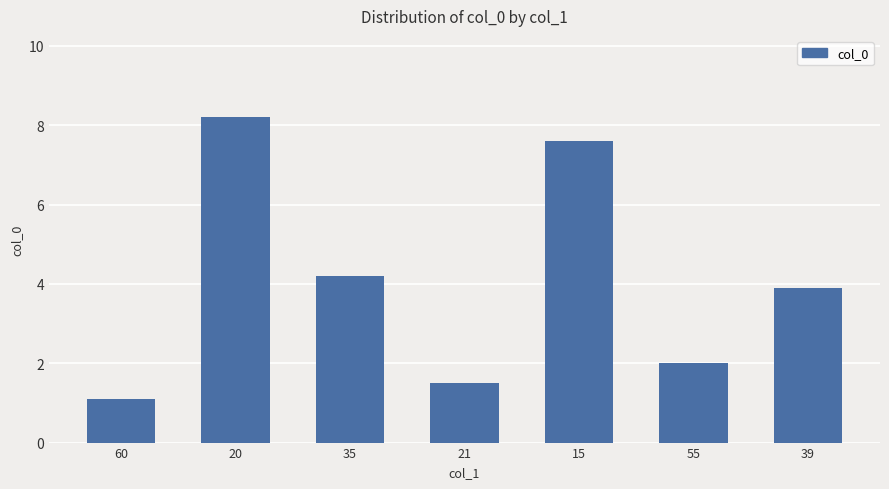

Where is the data nearest to the value 4?

39